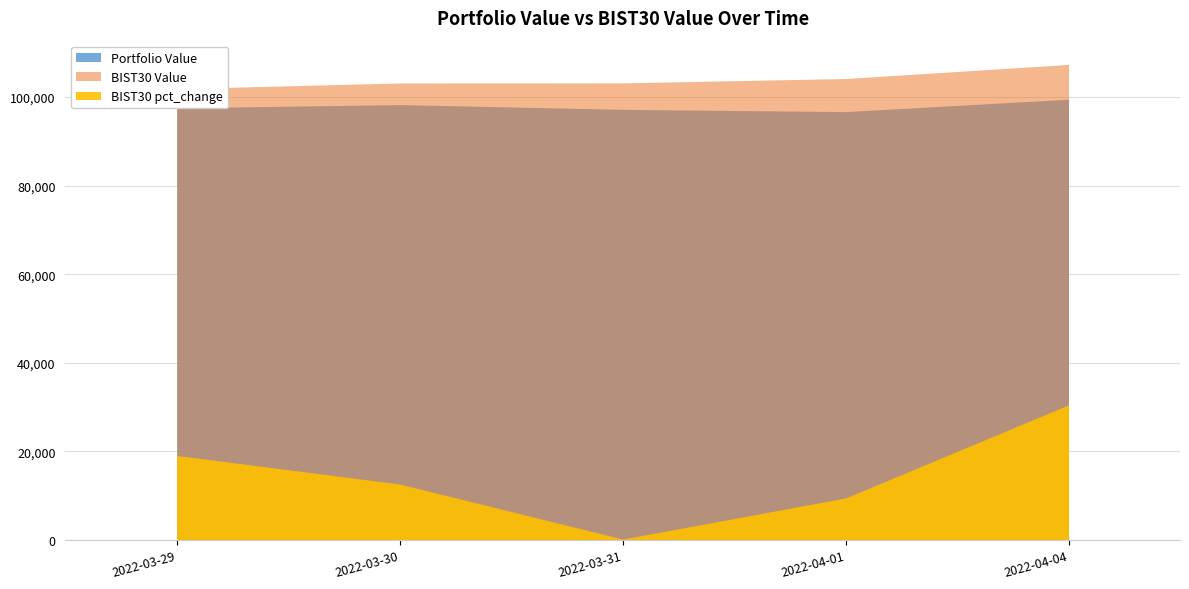

Which category has the highest value in the Portfolio Value series?

2022-04-04